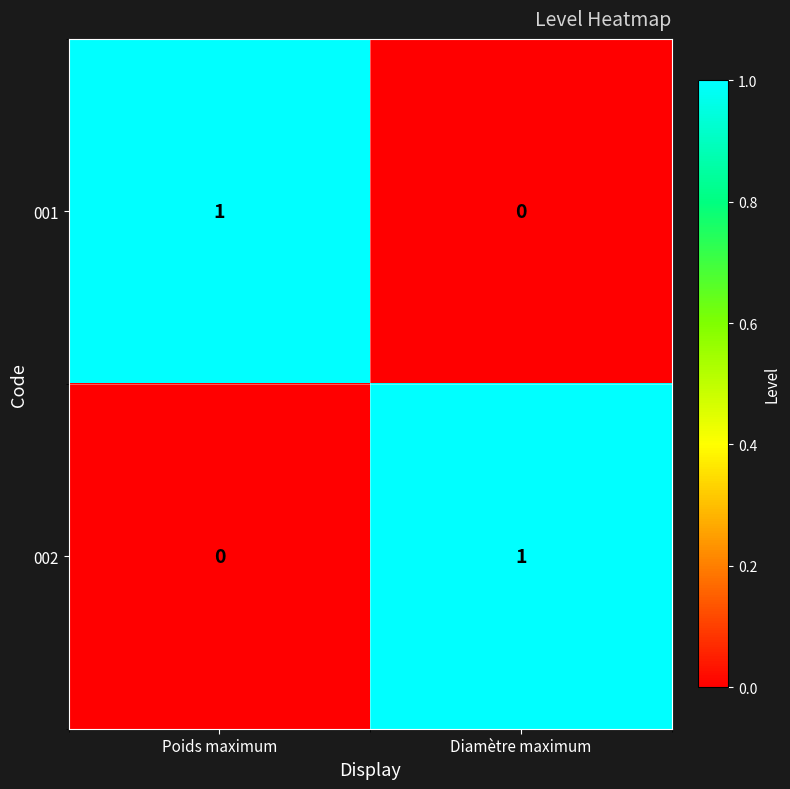

How many distinct data groups are displayed?

2